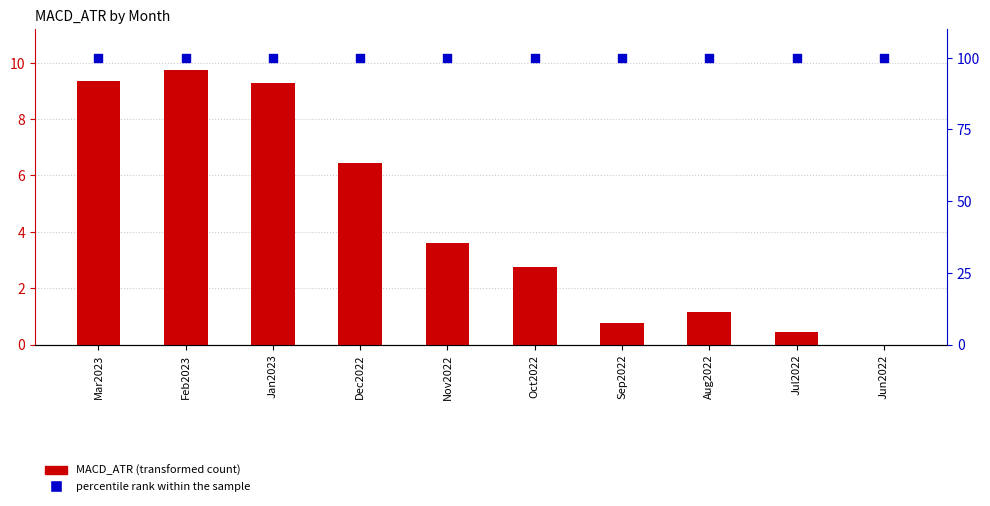

What are all the series names shown in the legend?

MACD_ATR, percentile rank within the sample